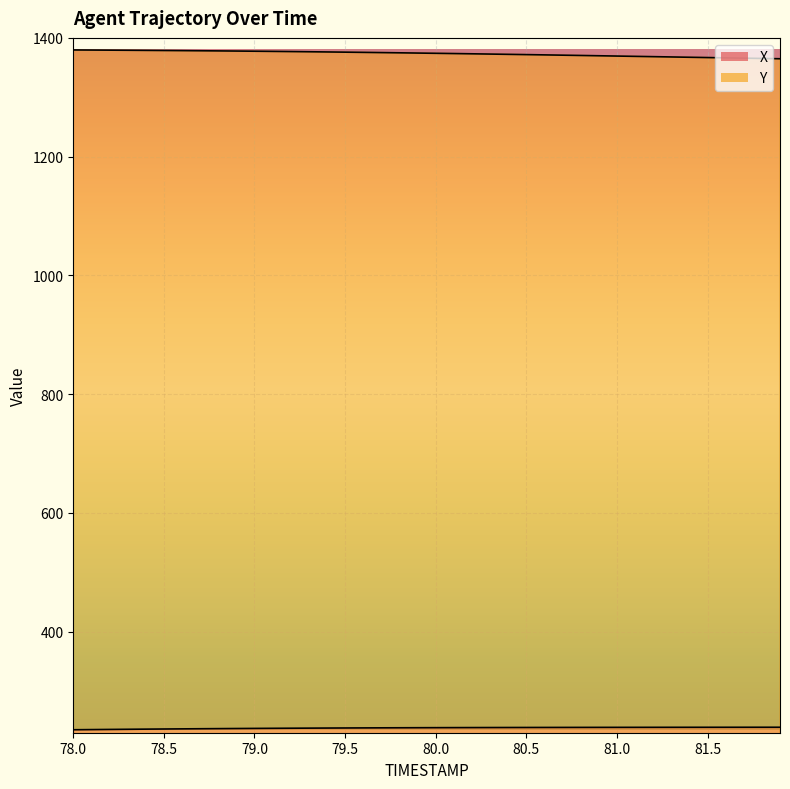

Rank the series at 78.1 from lowest to highest value.

X, Y